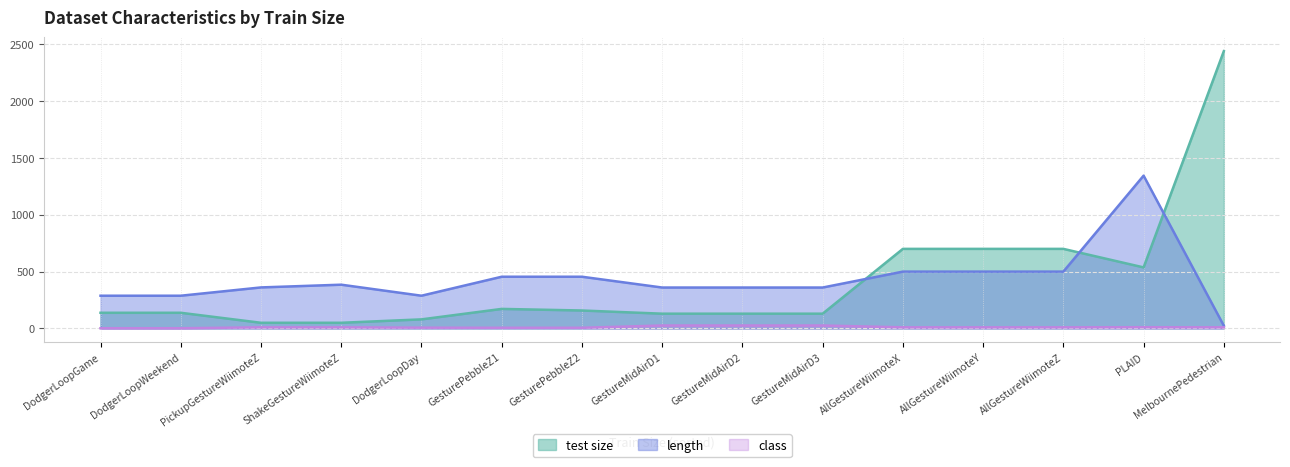

Reading right to left, what are all the values shown in this chart?

test size: ShakeGestureWiimoteZ=50	PLAID=537	PickupGestureWiimoteZ=50	GesturePebbleZ2=158	GesturePebbleZ1=172	GestureMidAirD3=130	GestureMidAirD2=130	GestureMidAirD1=130	AllGestureWiimoteZ=700	AllGestureWiimoteY=700	AllGestureWiimoteX=700	MelbournePedestrian=2439	DodgerLoopWeekend=138	DodgerLoopGame=138	DodgerLoopDay=80
length: ShakeGestureWiimoteZ=385	PLAID=1344	PickupGestureWiimoteZ=361	GesturePebbleZ2=455	GesturePebbleZ1=455	GestureMidAirD3=360	GestureMidAirD2=360	GestureMidAirD1=360	AllGestureWiimoteZ=500	AllGestureWiimoteY=500	AllGestureWiimoteX=500	MelbournePedestrian=24	DodgerLoopWeekend=288	DodgerLoopGame=288	DodgerLoopDay=288
class: ShakeGestureWiimoteZ=10	PLAID=11	PickupGestureWiimoteZ=10	GesturePebbleZ2=6	GesturePebbleZ1=6	GestureMidAirD3=26	GestureMidAirD2=26	GestureMidAirD1=26	AllGestureWiimoteZ=10	AllGestureWiimoteY=10	AllGestureWiimoteX=10	MelbournePedestrian=10	DodgerLoopWeekend=2	DodgerLoopGame=2	DodgerLoopDay=7